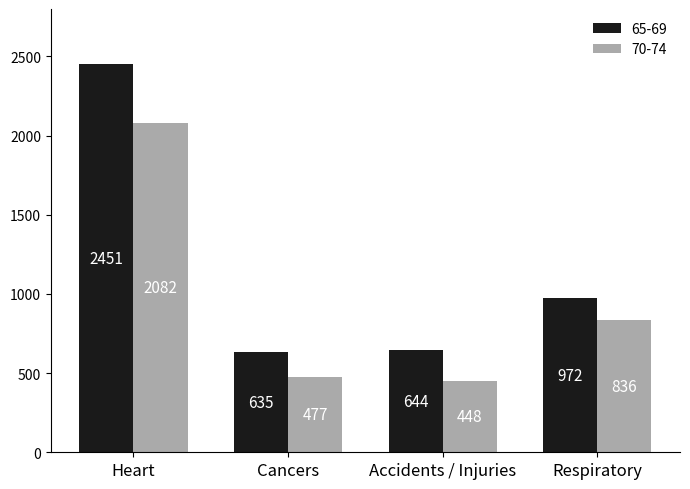

How many bars are there in each group?

2